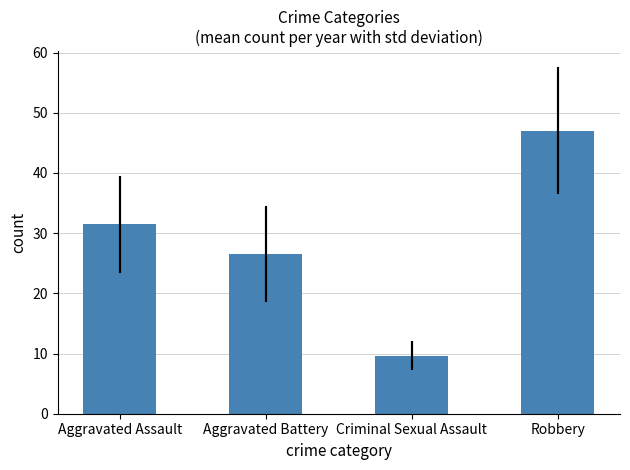

What is the ratio of the value at Aggravated Battery to the value at Aggravated Assault?

0.8